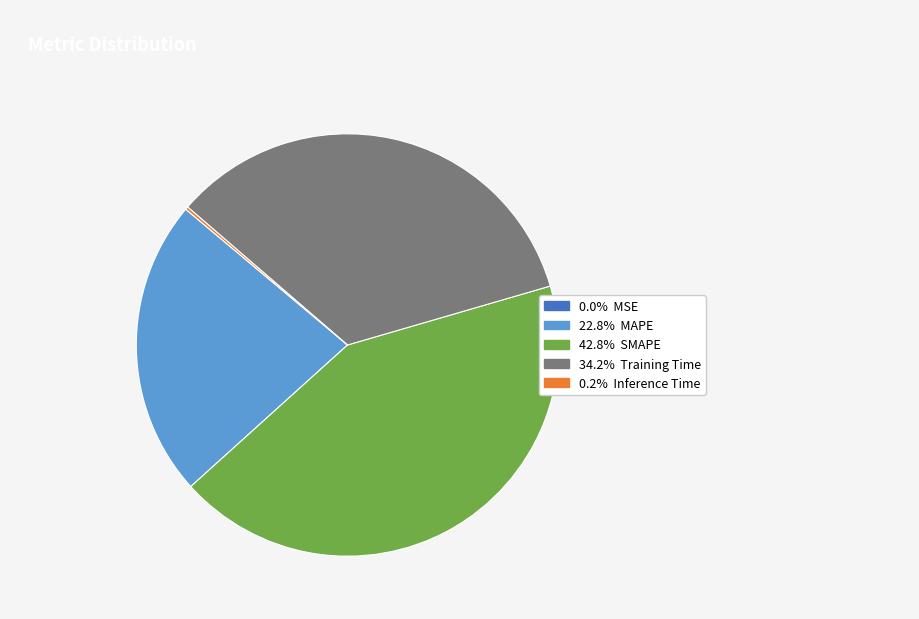

Is there a majority slice in this chart?

No